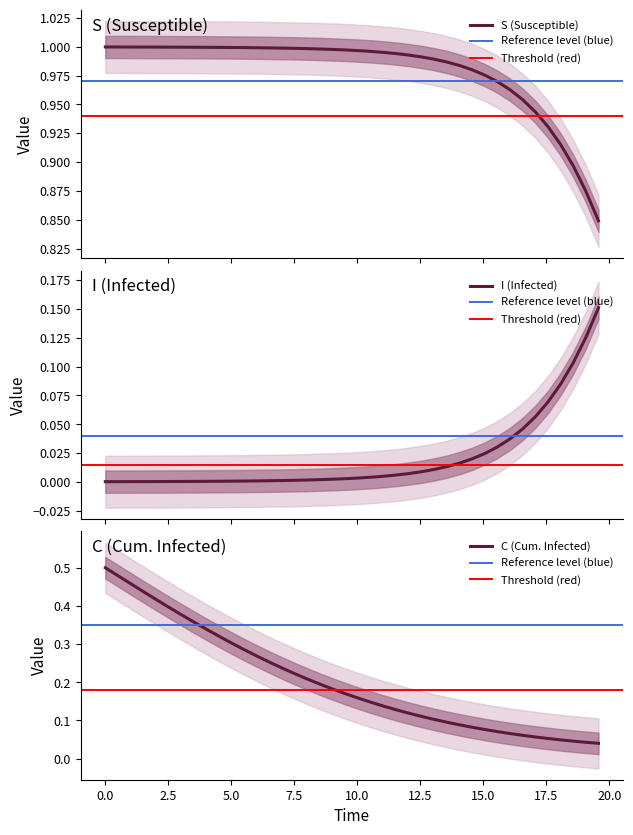

List the series in order of their peak value, lowest first.

I, C, S